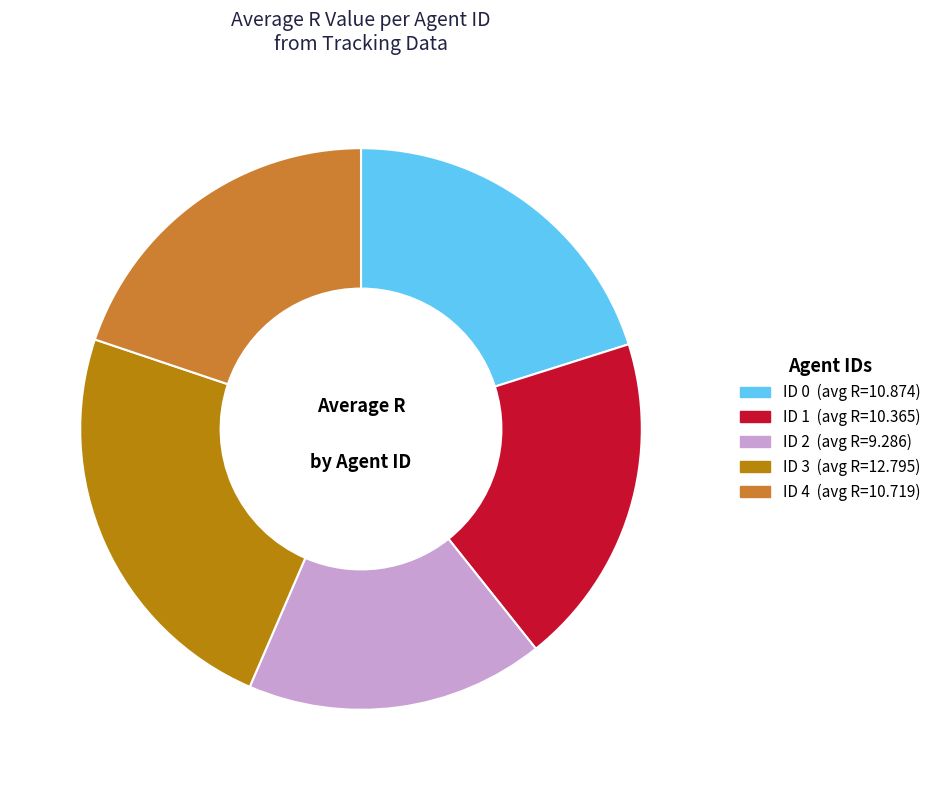

Is there any slice that represents more than half of the pie?

No